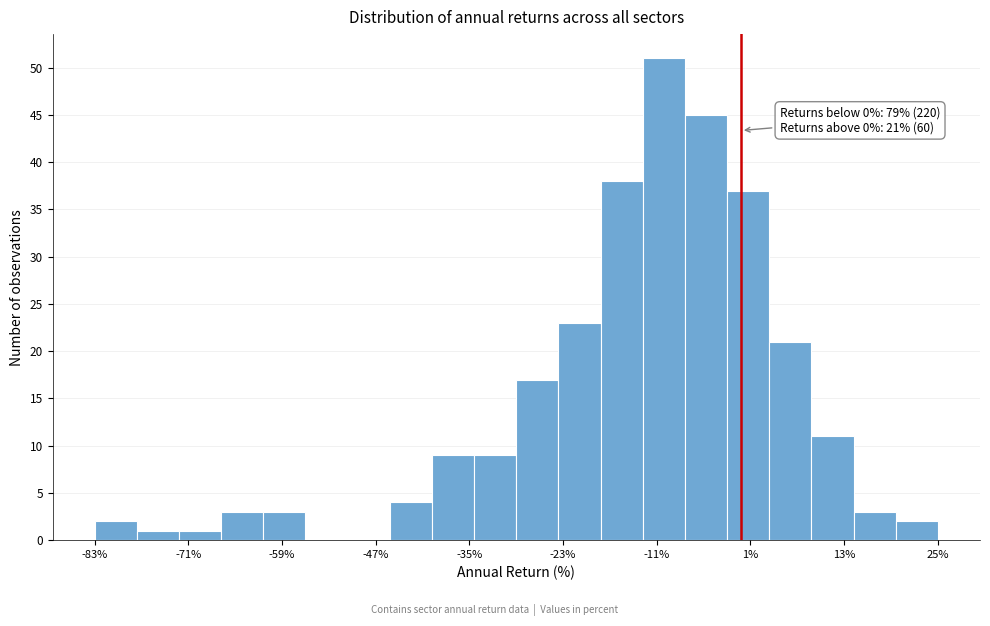

Read against the x-axis, roughly where is the centre of the tallest bar?

-10